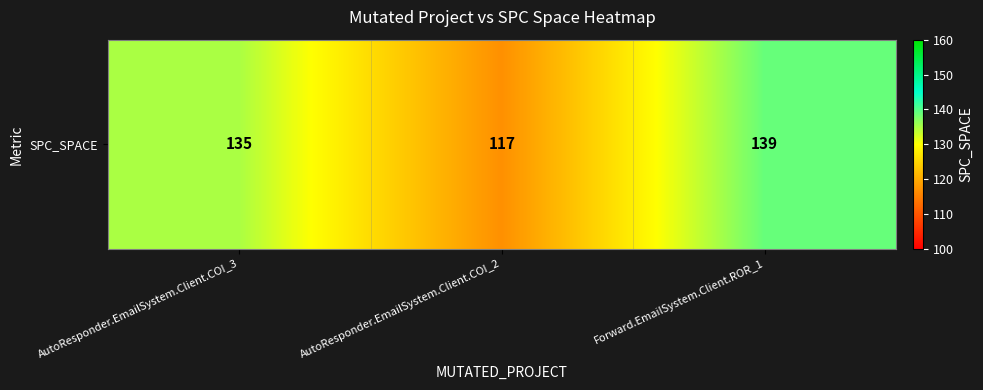

Which label corresponds to the largest value in the chart?

Forward.EmailSystem.Client.ROR_1